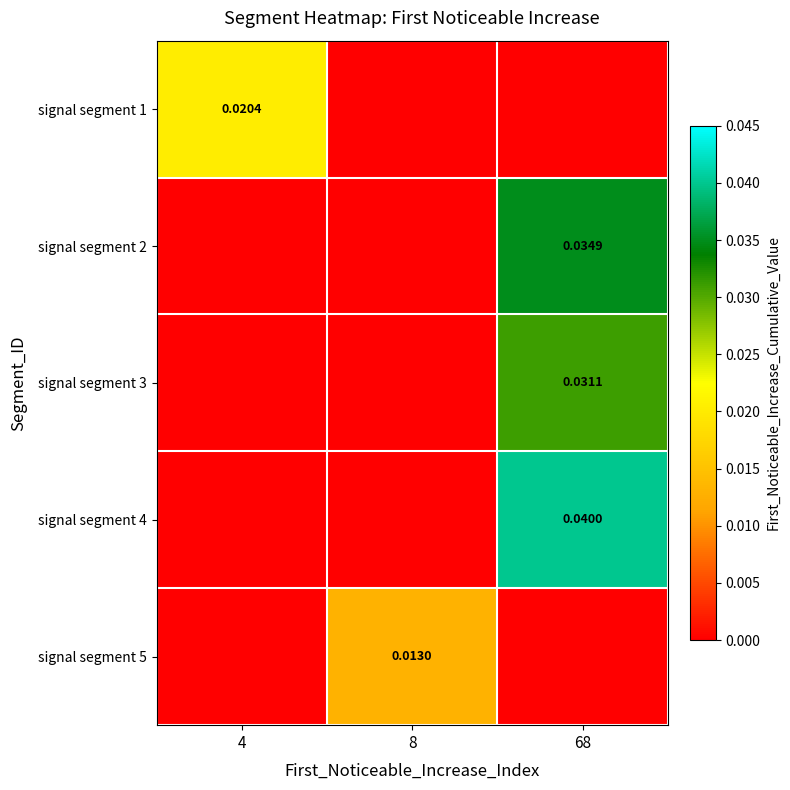

At which category is the sum across all series the highest?

68